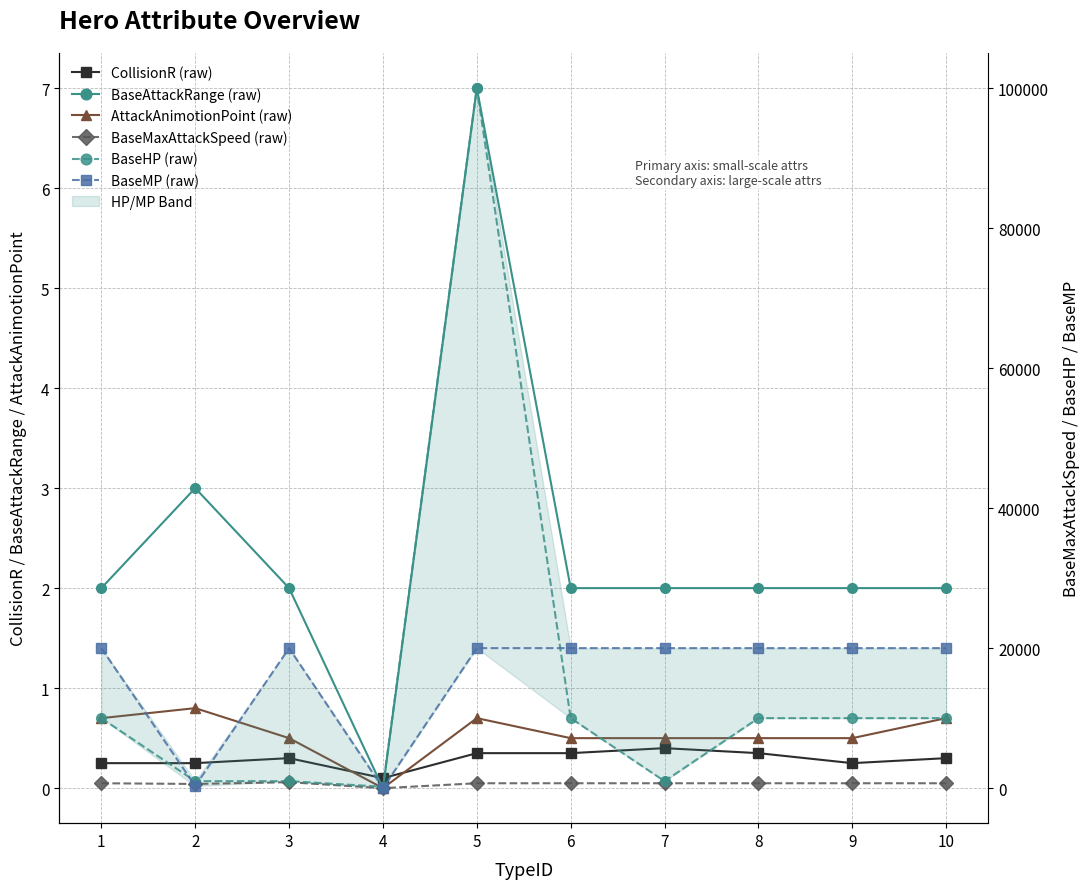

The value of AttackAnimotionPoint (raw) at 9 is 0.2. True or false?

False